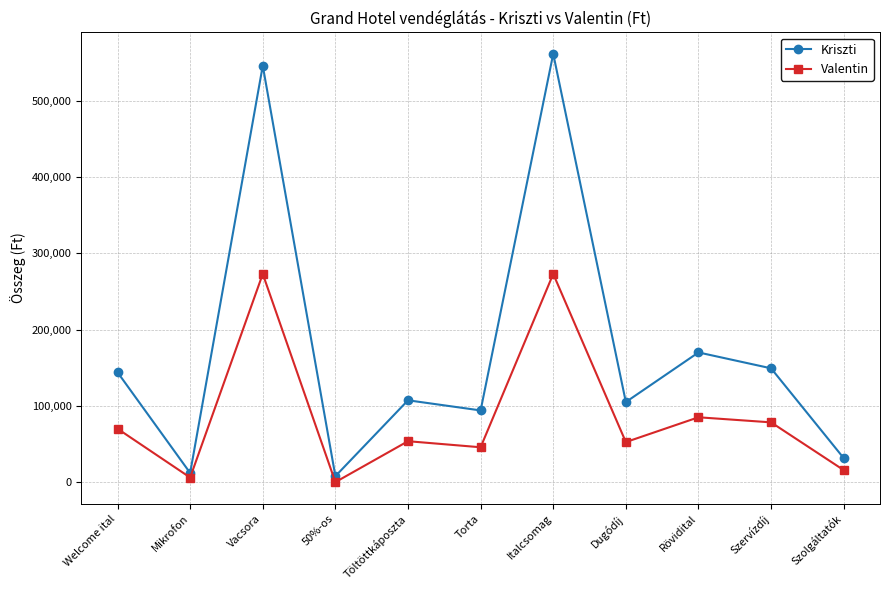

At which category does Kriszti reach its first local peak?

Vacsora